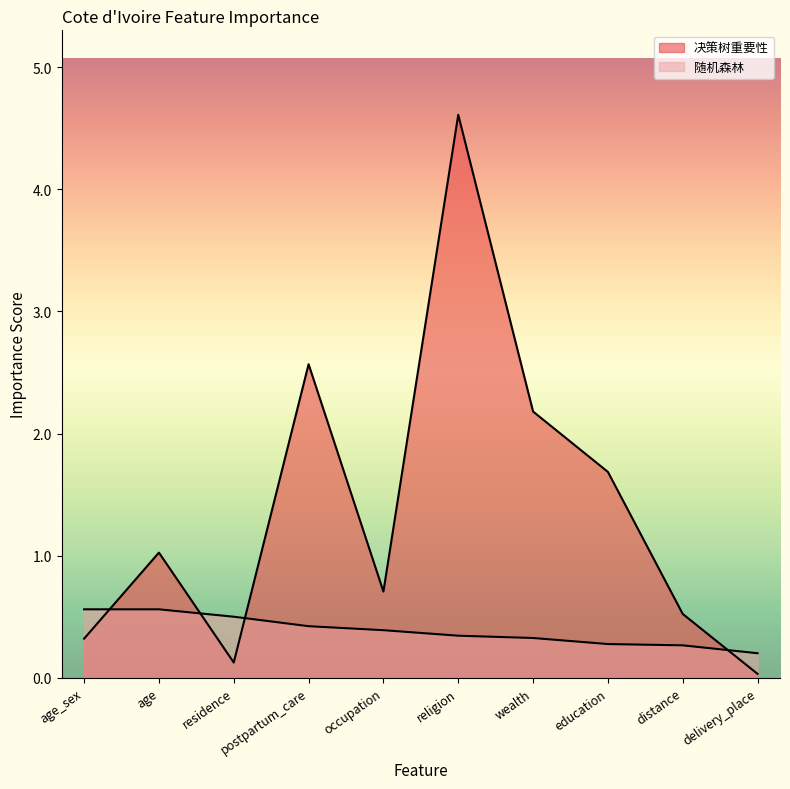

How many lines are shown in the chart?

2